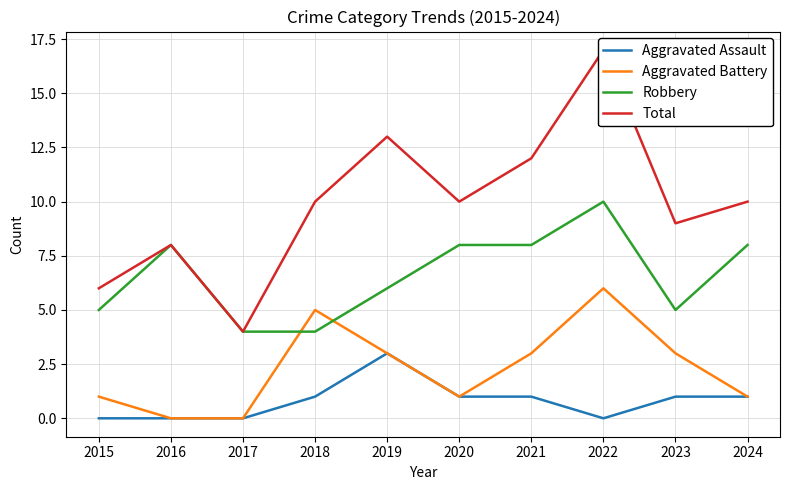

The value of Total at 2022 is 17. True or false?

True